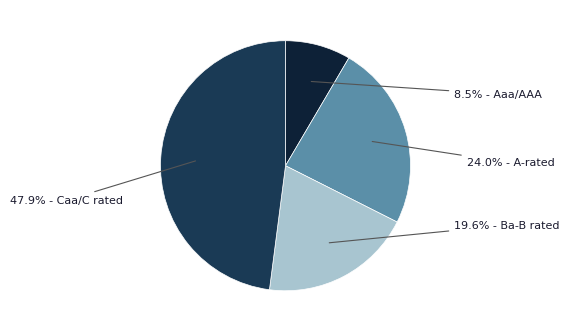

Is there a majority slice in this chart?

No